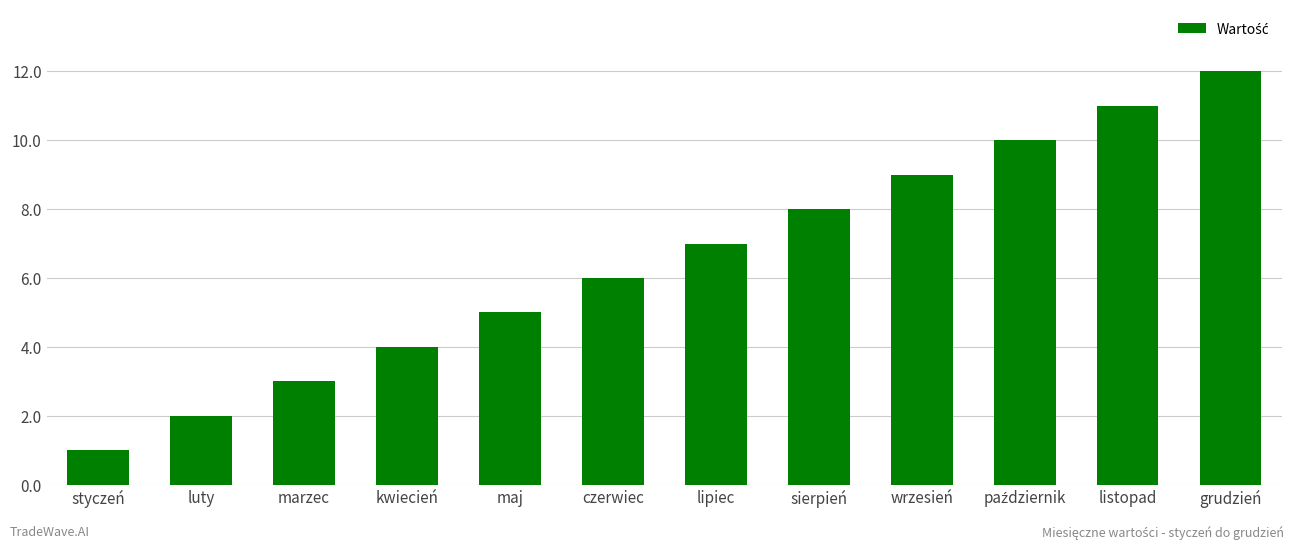

What is the label of the 4th bar from the right?

wrzesień